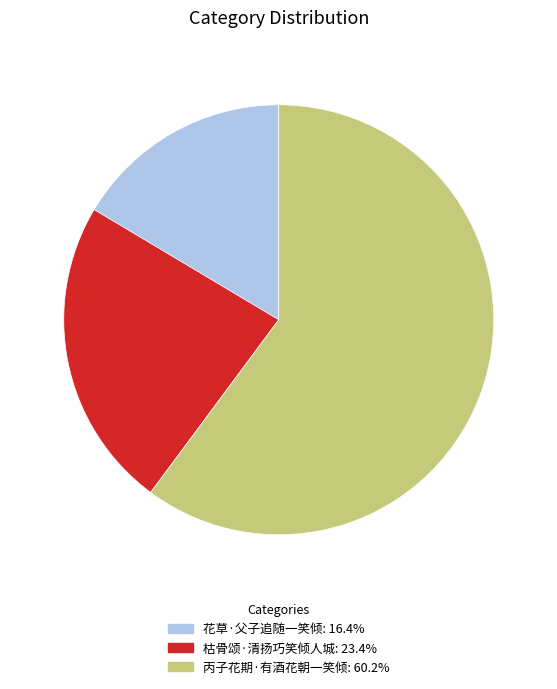

Is there any slice that represents more than half of the pie?

Yes